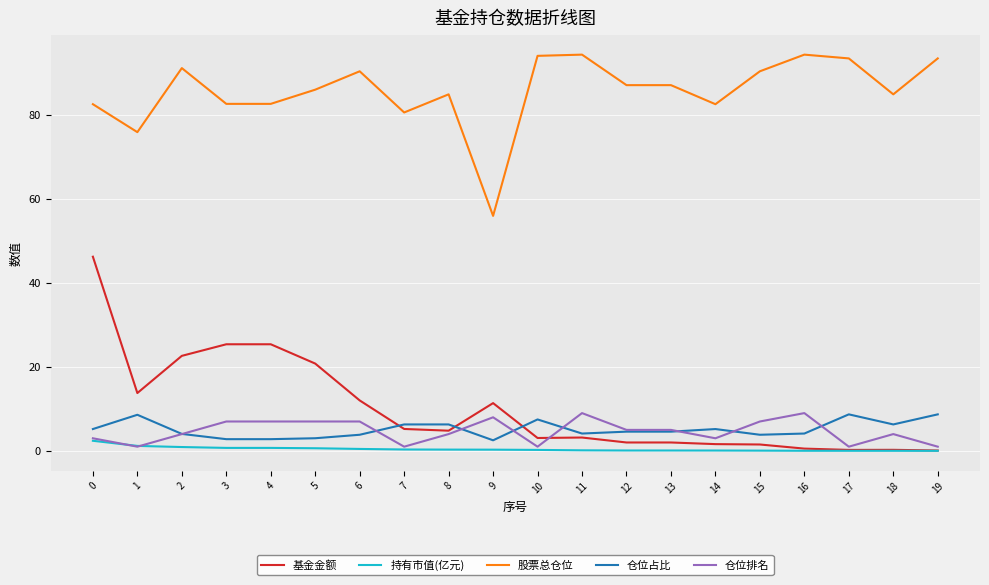

After their last crossing, which series has the higher values: 基金金额 or 仓位占比?

仓位占比